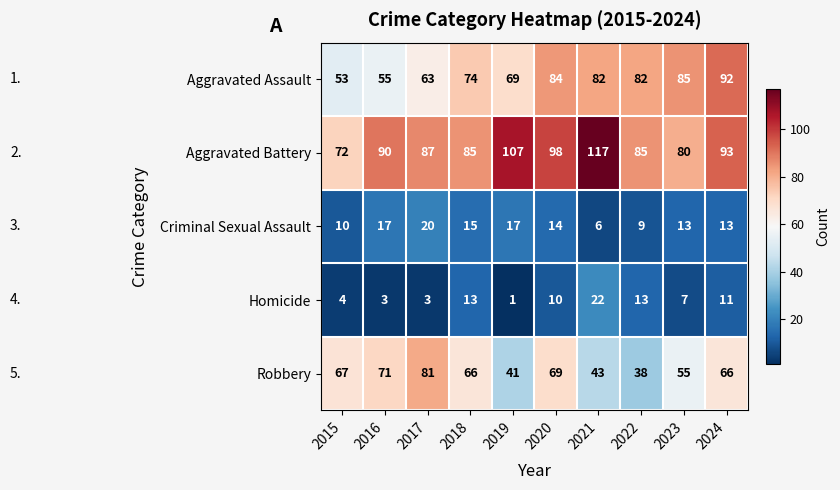

True or false: Robbery has a value of 67 at 2015.

True